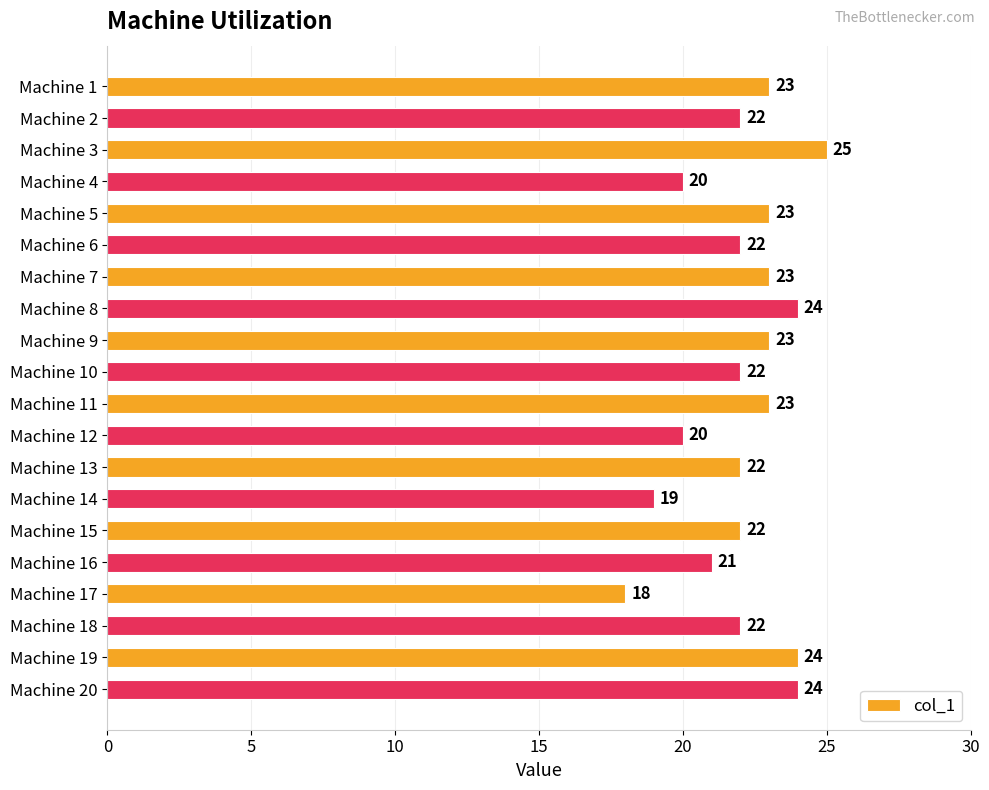

What value does the data have at Machine 12?

20